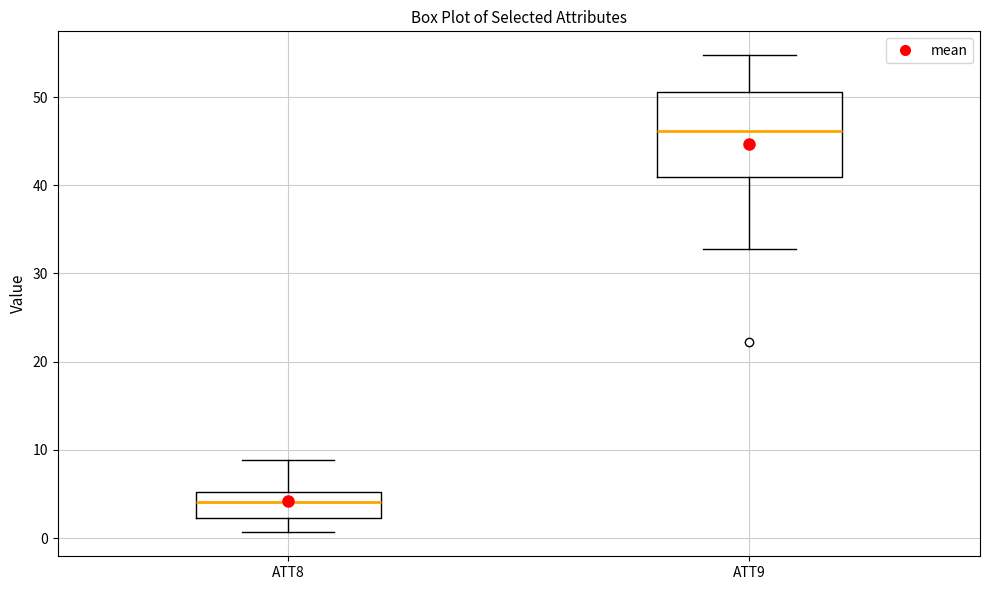

Comparing the boxes themselves (not the whiskers), which one is the tallest?

ATT9